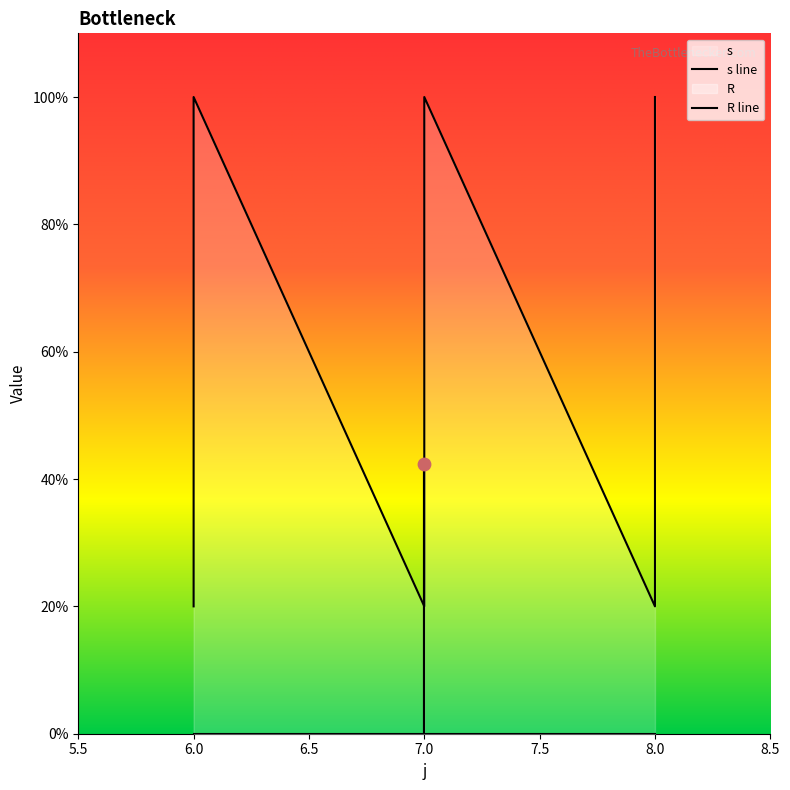

What is the total value across all series at 6?

1.0